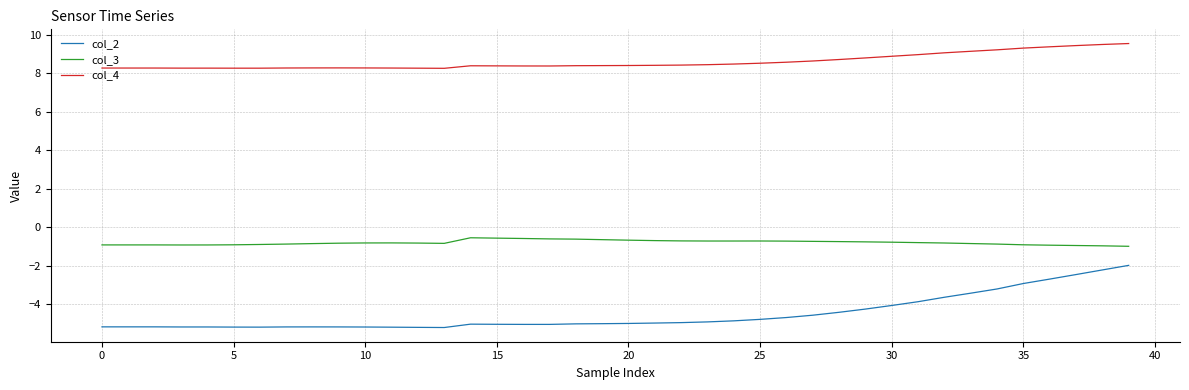

What are all the series names shown in the legend?

col_2, col_3, col_4